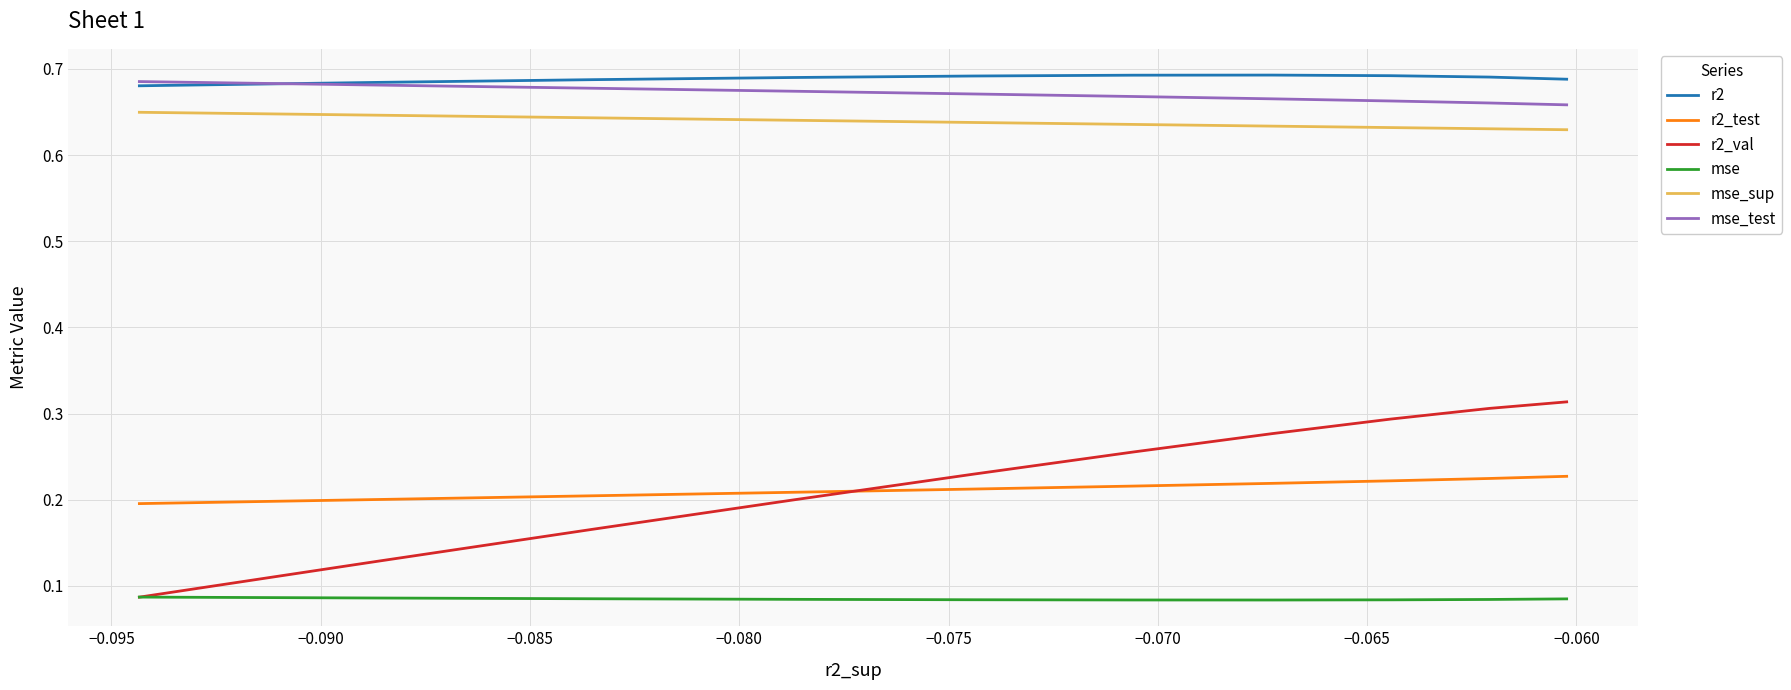

Count the r2 values in the range 0 to 1.

10